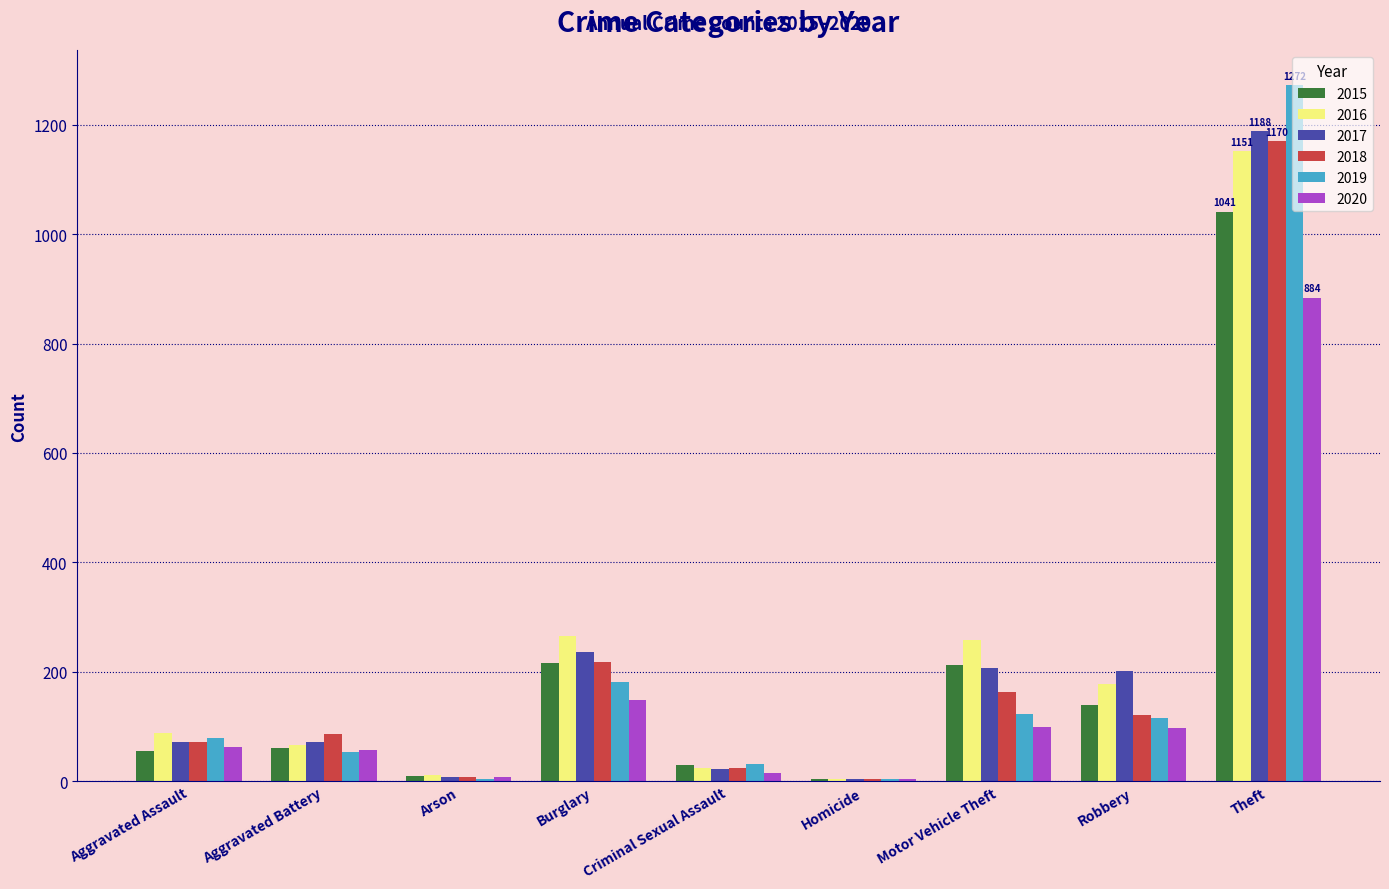

What is the difference between the 2019 values at Burglary and Aggravated Battery?

129